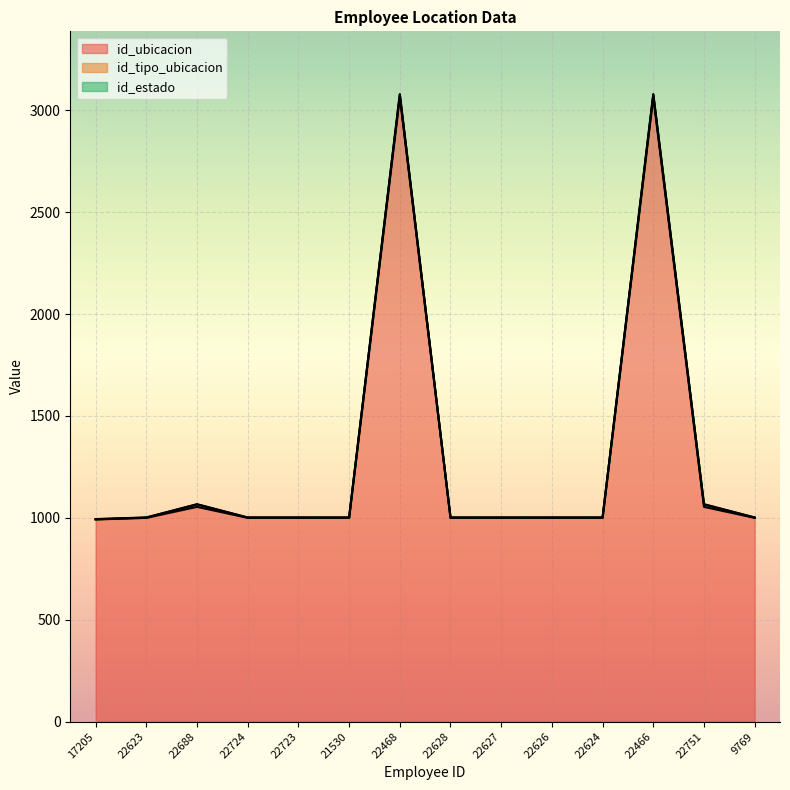

What is the difference between the highest and lowest values at 22751?

13